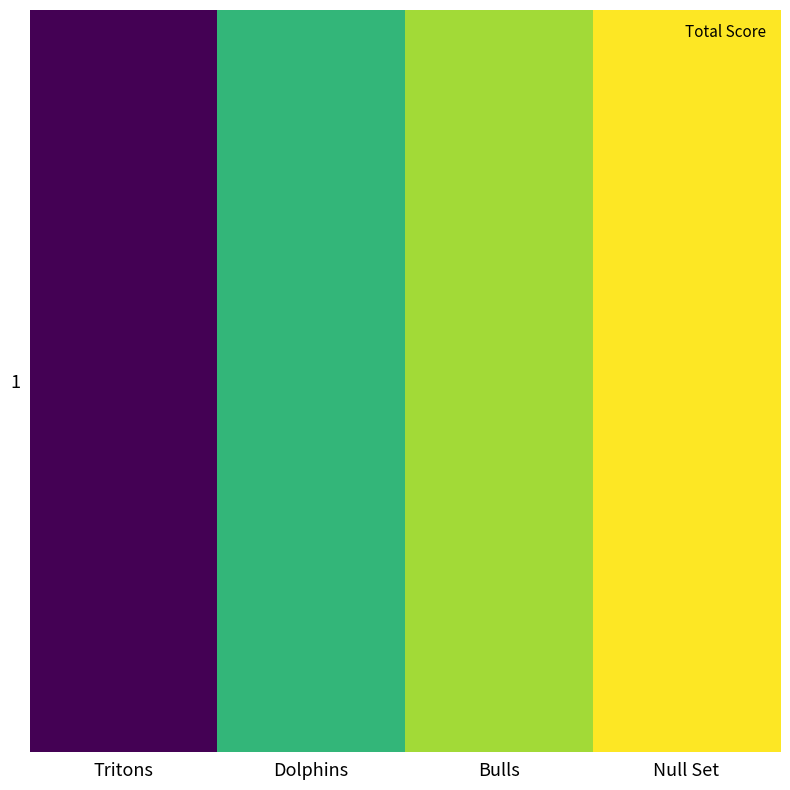

What is the difference between the second highest and minimum values?

56